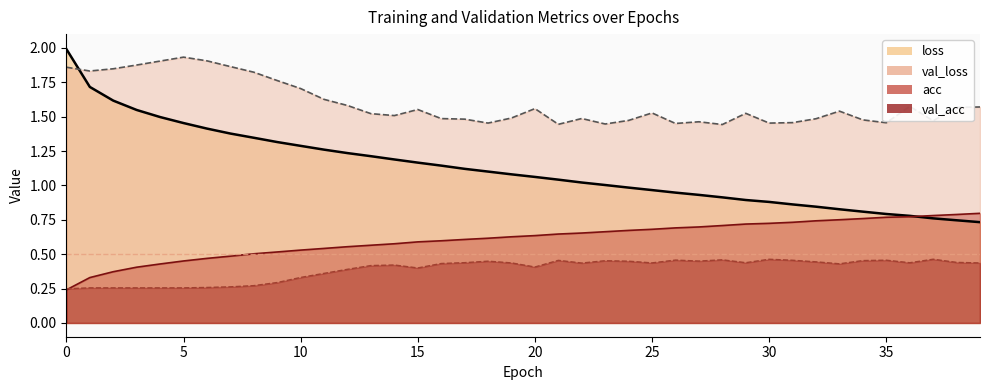

Count the val_loss values in the range 1 to 2.

40